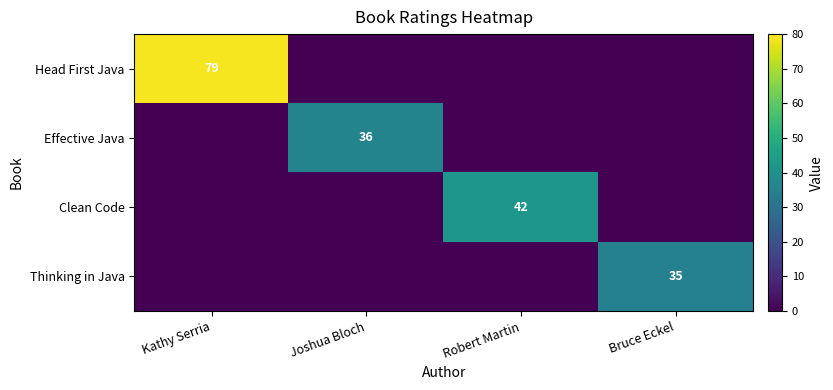

Is it true that Clean Code equals 42 at Robert Martin?

True